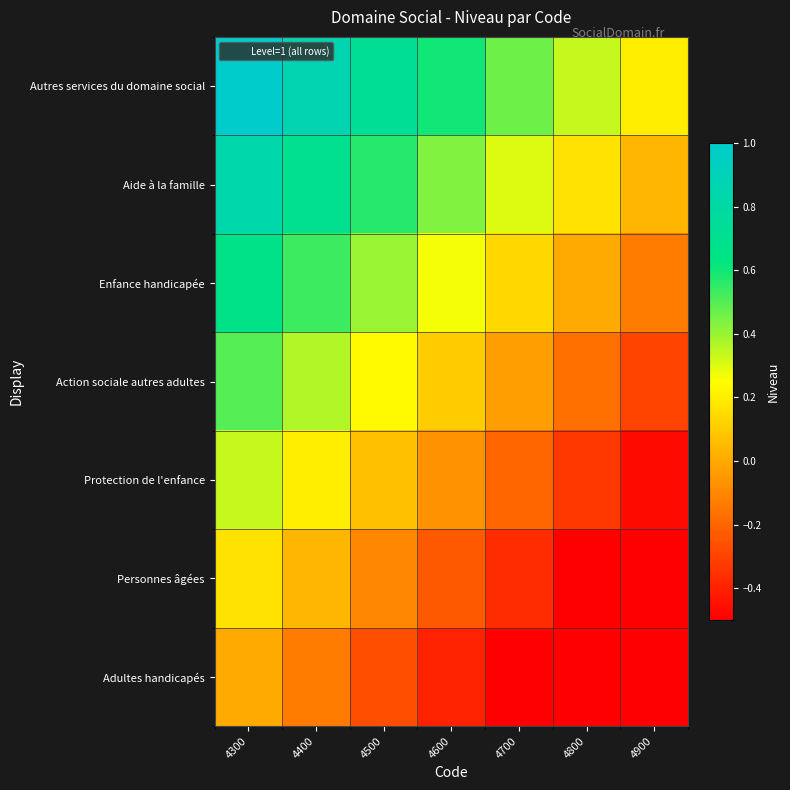

Reading right to left, transcribe all the data shown in this chart.

Adultes handicapés: 4900=-0.5	4800=-0.5	4700=-0.5	4600=-0.4	4500=-0.3	4400=-0.1	4300=0.0
Personnes âgées: 4900=-0.5	4800=-0.5	4700=-0.4	4600=-0.2	4500=-0.1	4400=0.0	4300=0.2
Protection de l'enfance: 4900=-0.5	4800=-0.3	4700=-0.2	4600=-0.1	4500=0.1	4400=0.2	4300=0.3
Action sociale autres adultes: 4900=-0.3	4800=-0.2	4700=-0.0	4600=0.1	4500=0.2	4400=0.4	4300=0.5
Enfance handicapée: 4900=-0.1	4800=-0.0	4700=0.1	4600=0.3	4500=0.4	4400=0.5	4300=0.7
Aide à la famille: 4900=0.0	4800=0.2	4700=0.3	4600=0.4	4500=0.6	4400=0.7	4300=0.8
Autres services du domaine social: 4900=0.2	4800=0.3	4700=0.5	4600=0.6	4500=0.7	4400=0.9	4300=1.0